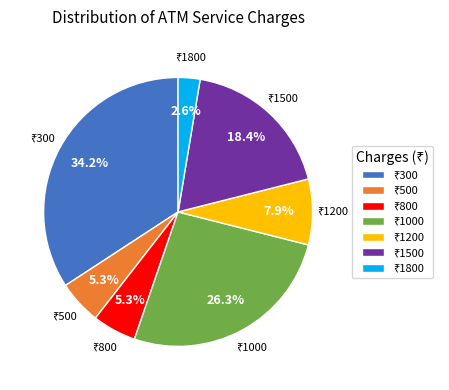

Is there any slice that represents more than half of the pie?

No